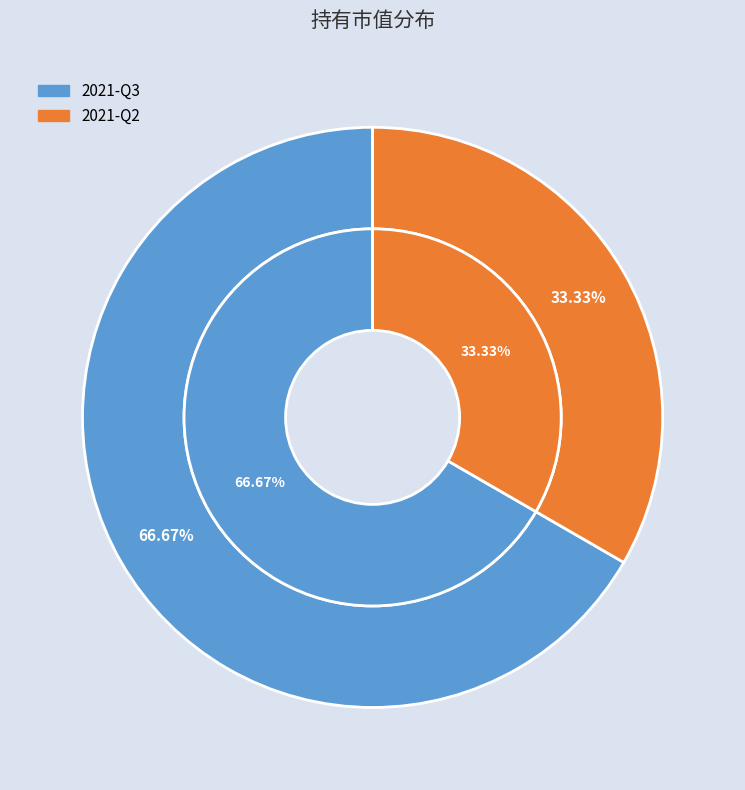

Is there any slice that represents more than half of the pie?

Yes